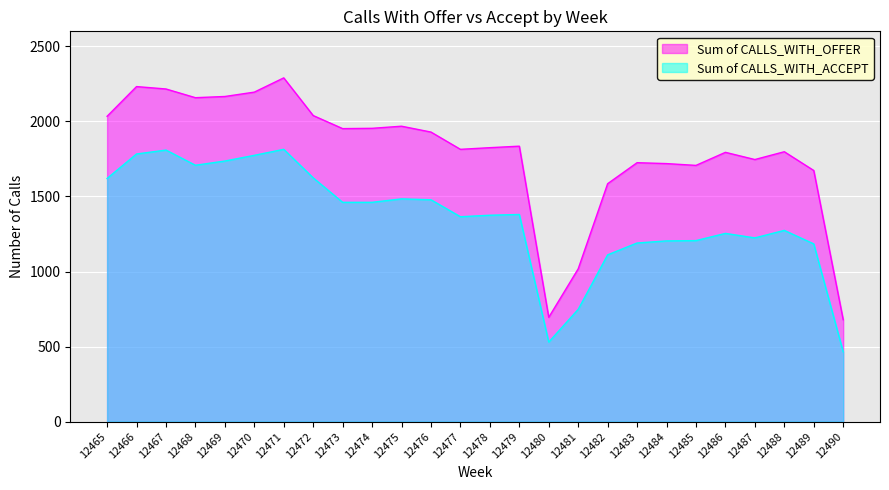

What is the value of the Sum of CALLS_WITH_OFFER point at the 13th from the left?

1814